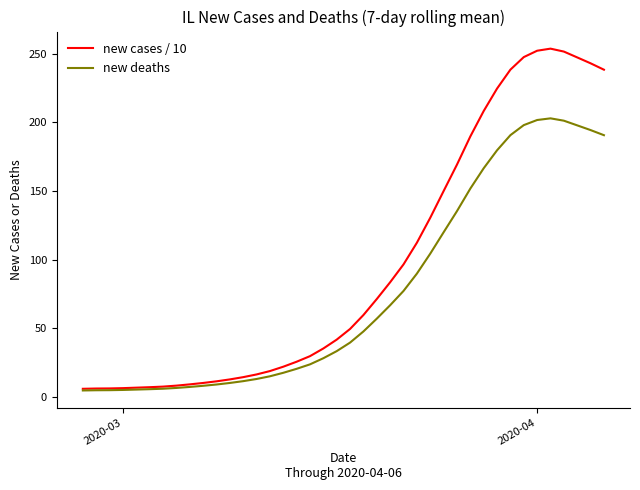

What is the maximum value shown in the chart?

253.7